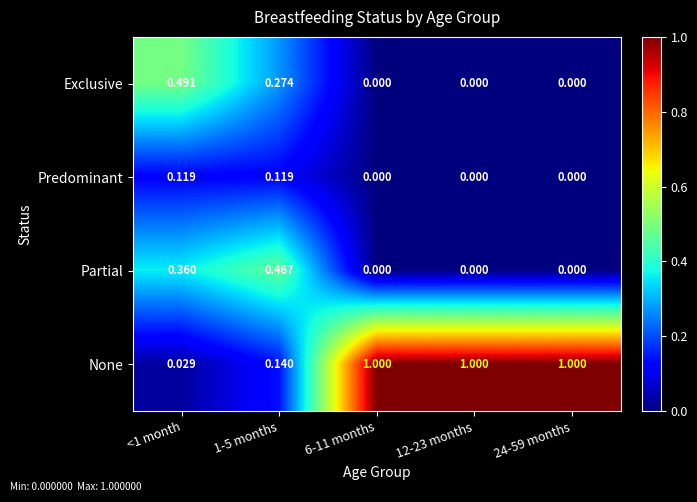

Is the value of Predominant at 1-5 months greater than the value of None at 6-11 months?

No